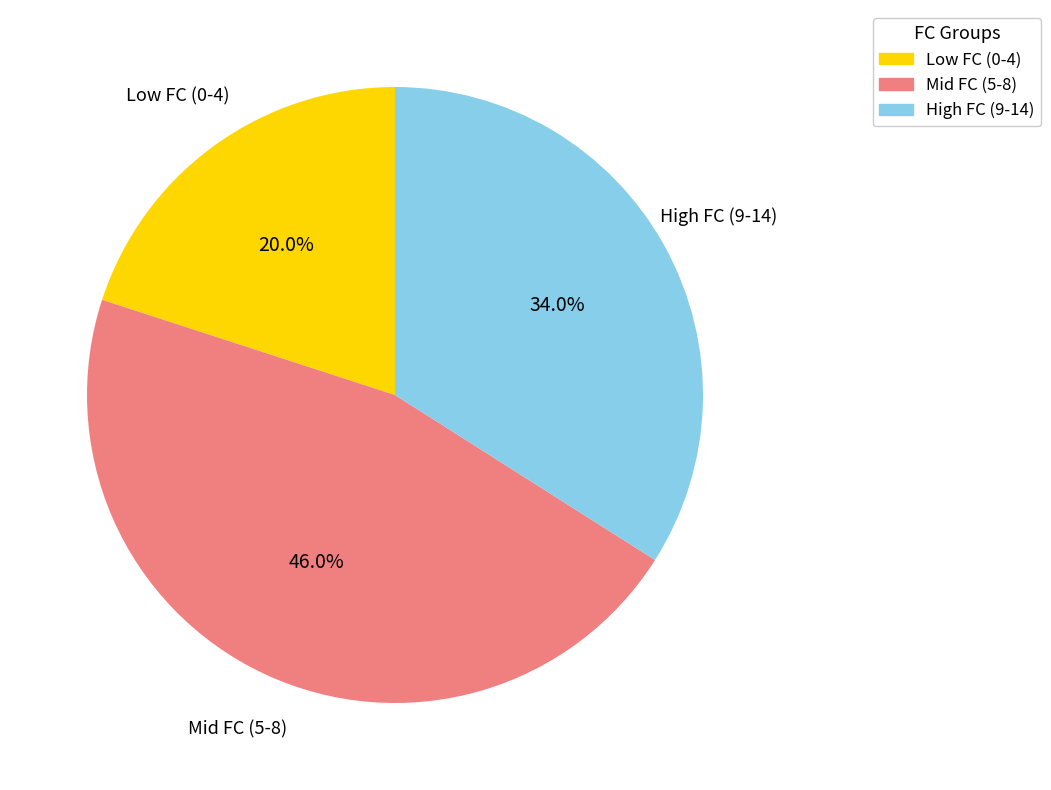

Is there a majority slice in this chart?

No